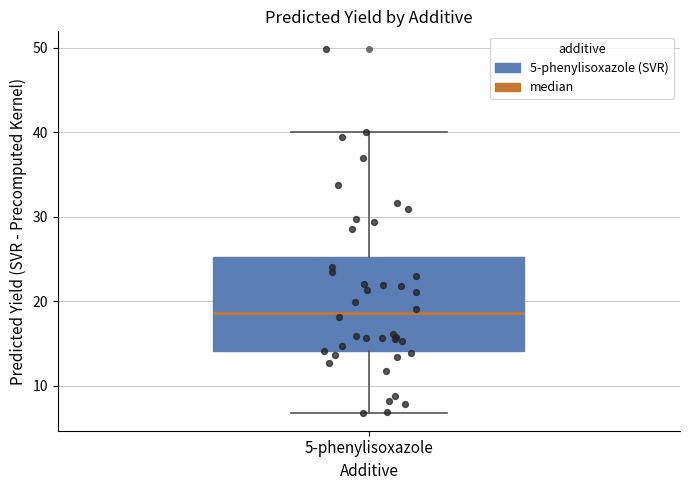

Where is the upper edge of the box for 5-phenylisoxazole on the y-axis? The values are not printed on the chart, so give them approximately, as read against the axis.

25